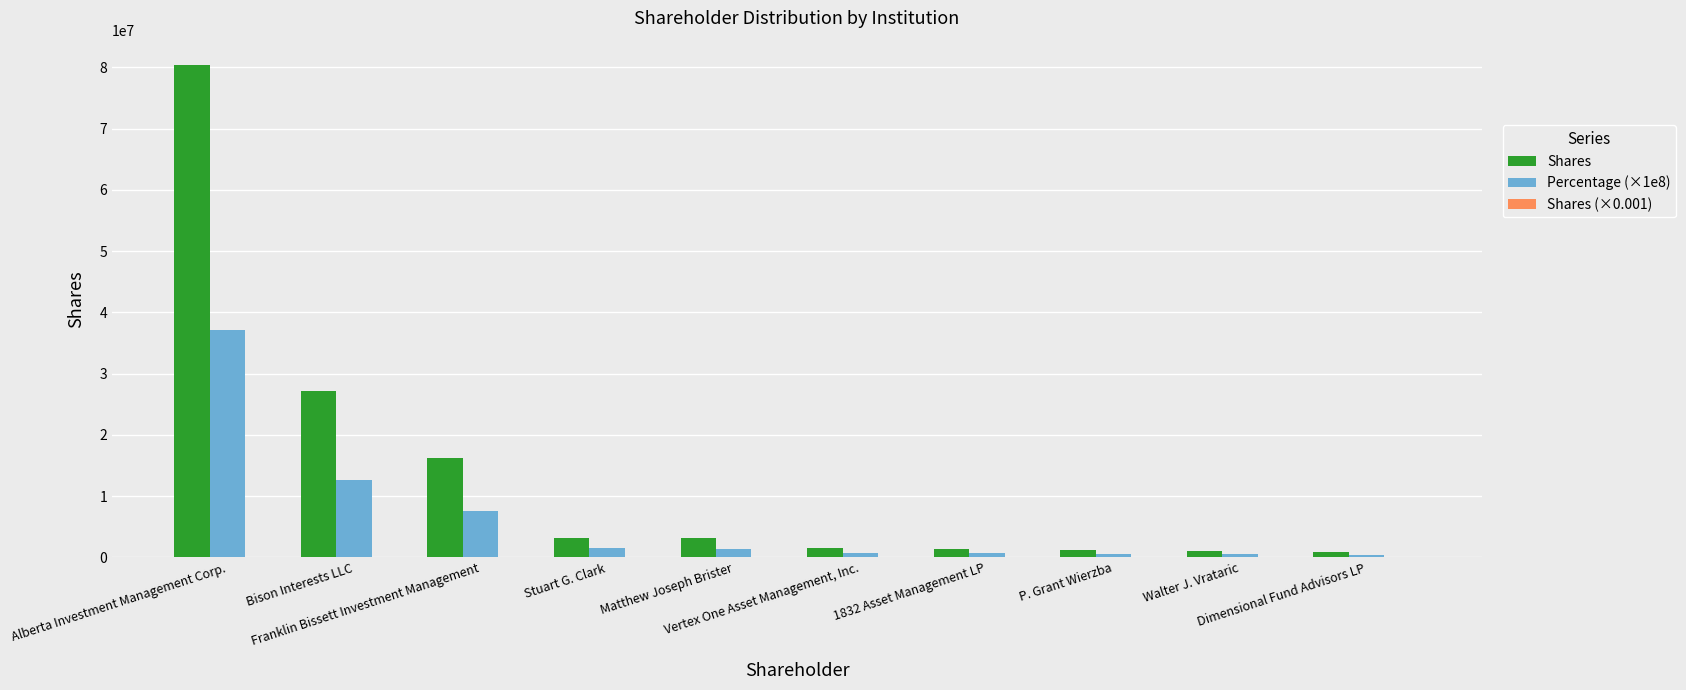

Which series has the largest total across all categories?

Shares